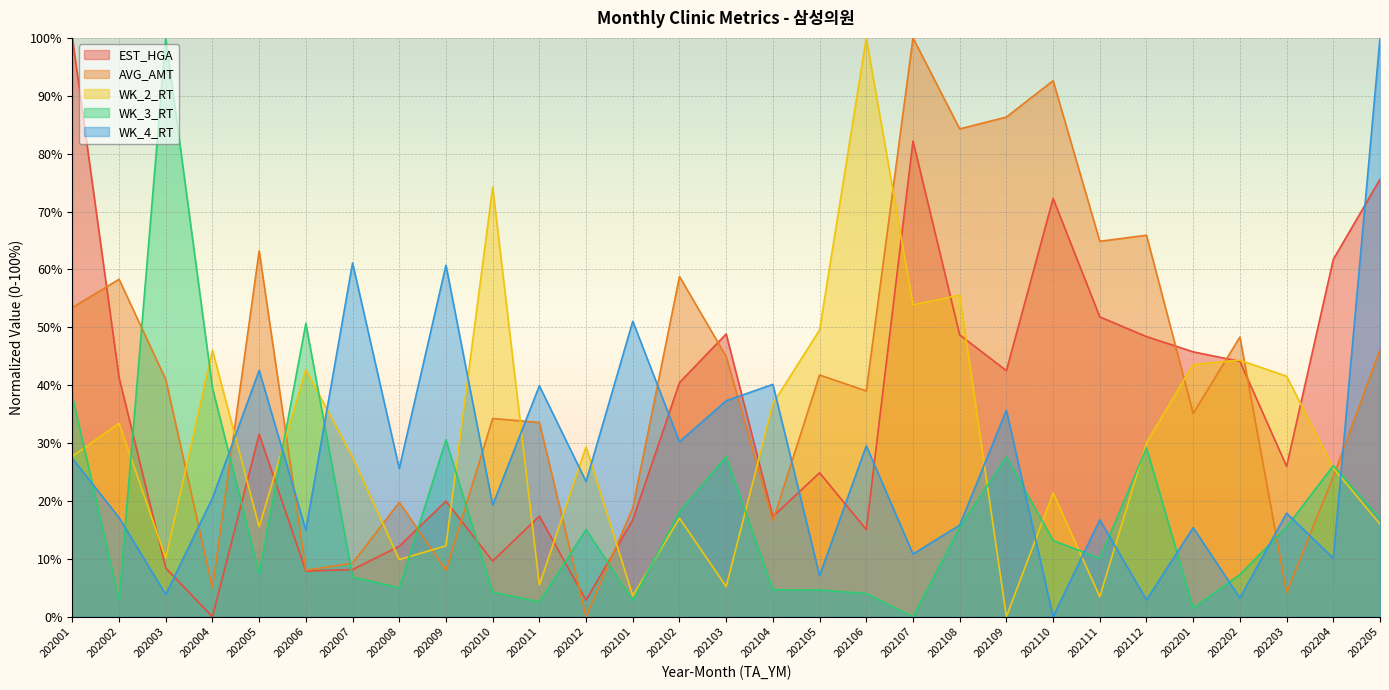

Which series has the widest spread of values?

EST_HGA